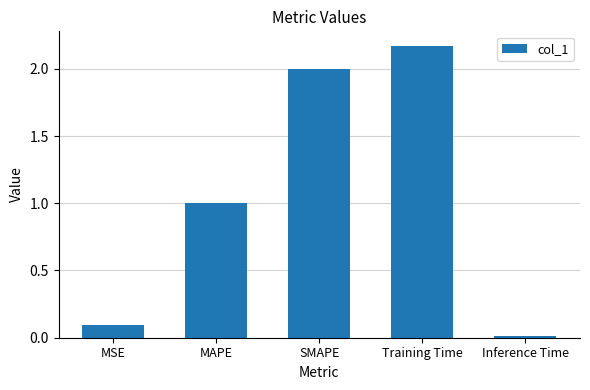

Are the bars grouped side by side (vs. stacked)?

No